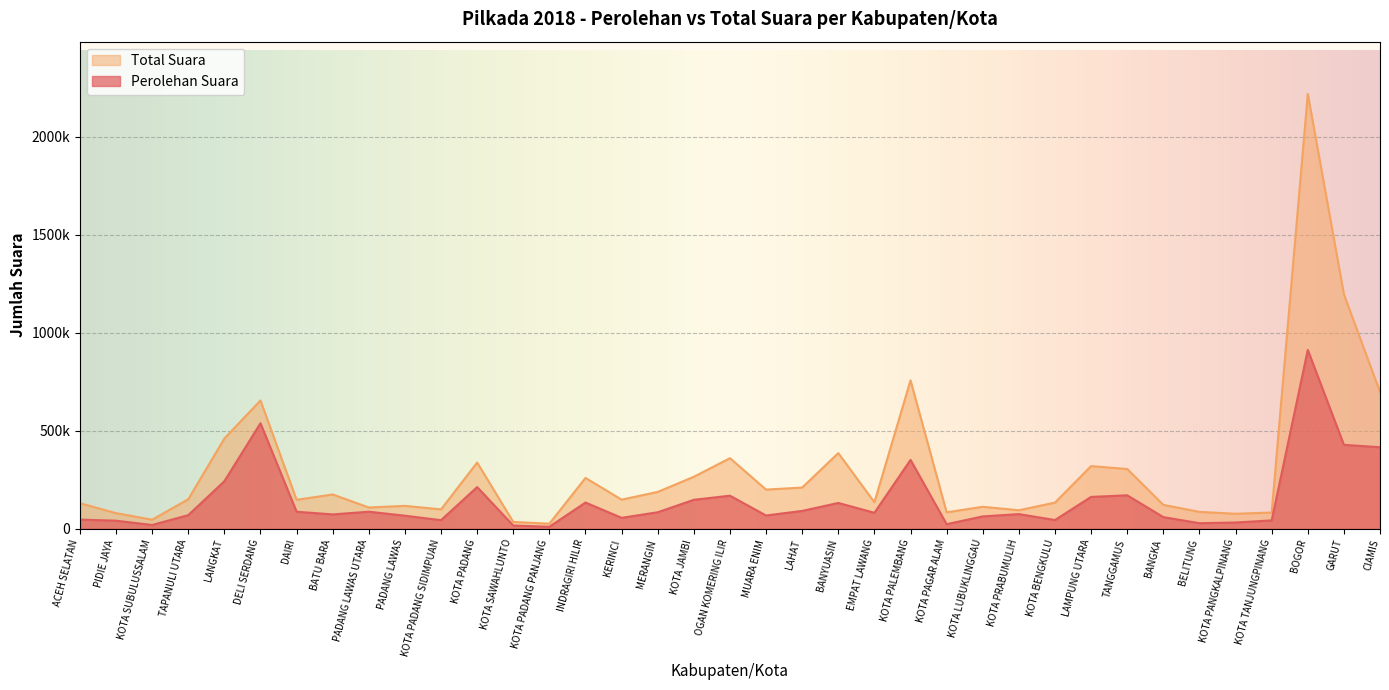

What are all the series names shown in the legend?

Total Suara, Perolehan Suara